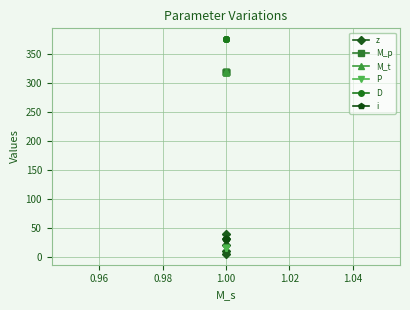

How many lines are shown in the chart?

6